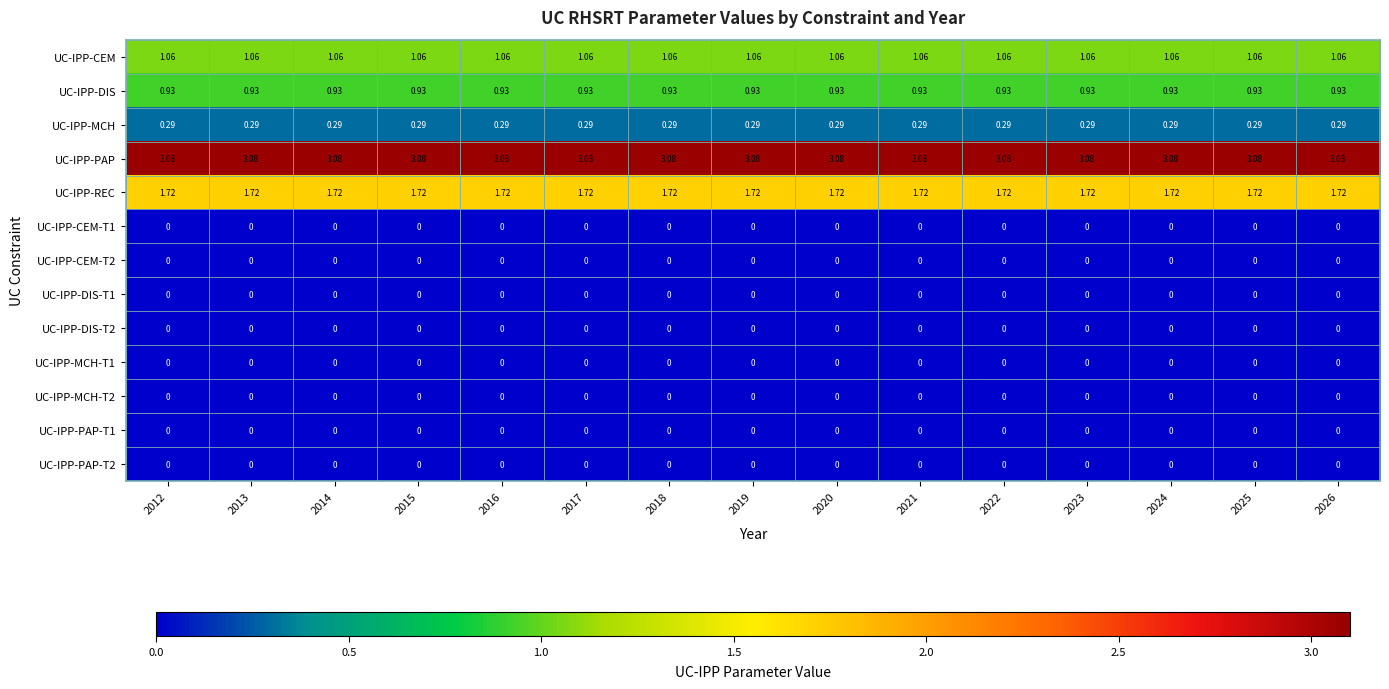

What is the total value across all series at 2016?

7.1